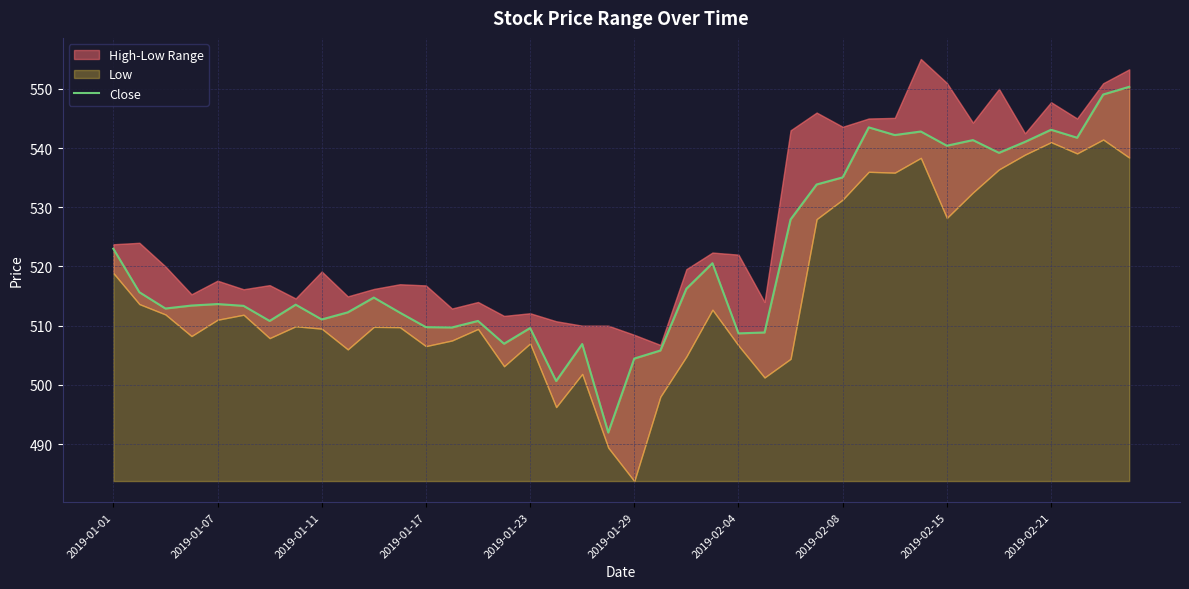

Approximately how many times larger is the value at 13 compared to 35?

0.9